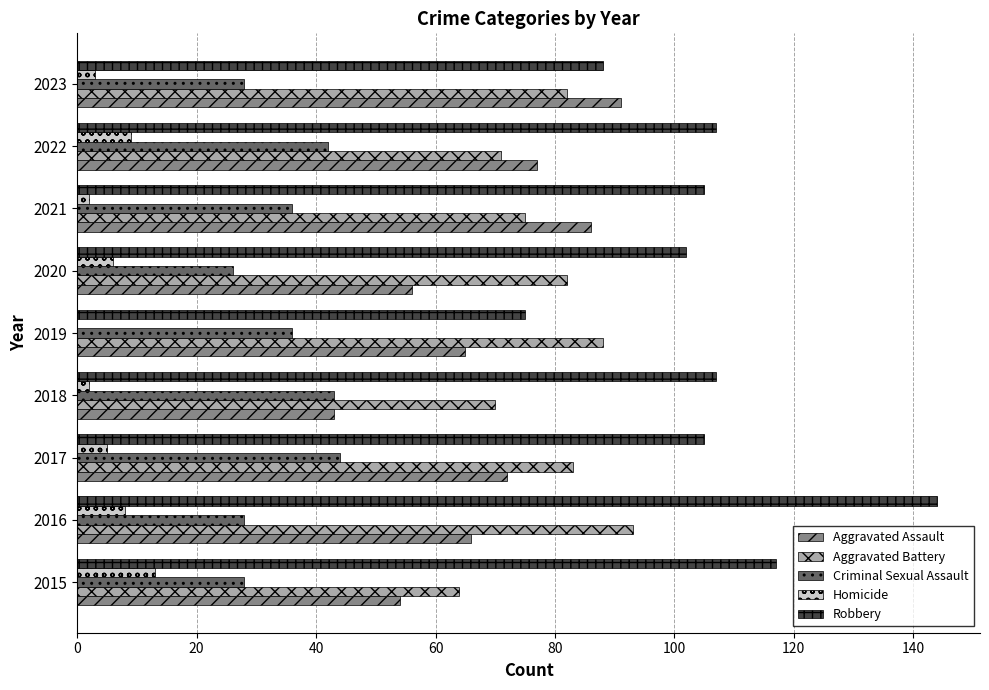

What is the sum of all Aggravated Battery values?

708